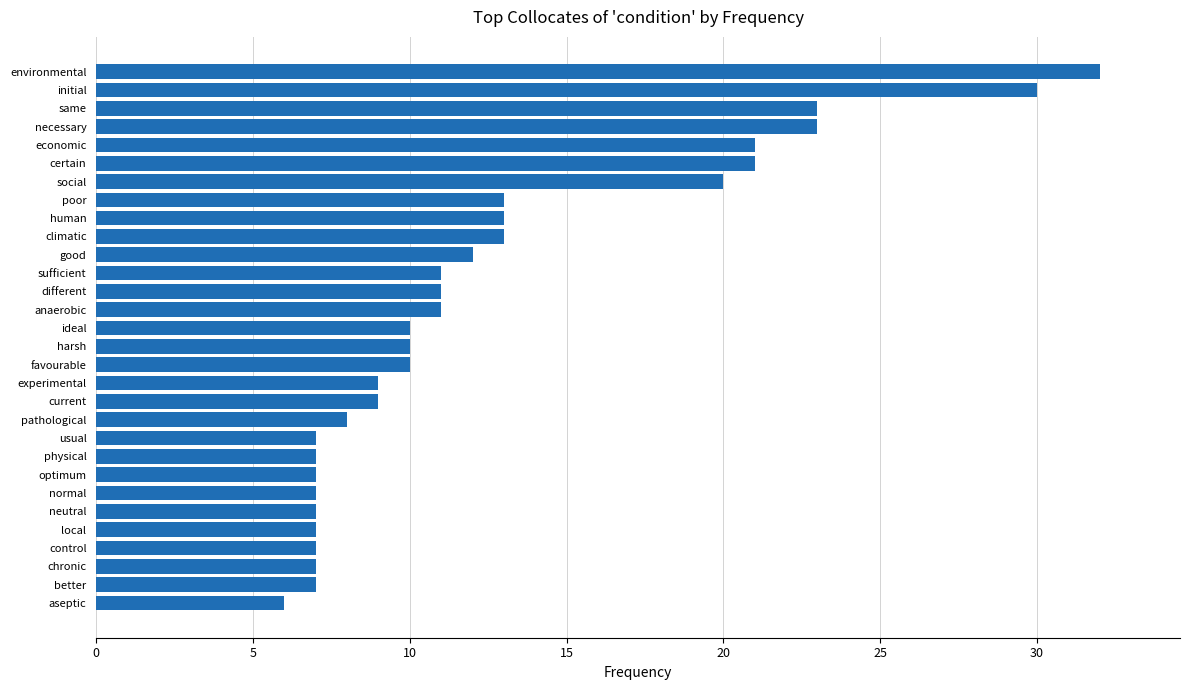

What is the difference between the maximum and minimum values?

26